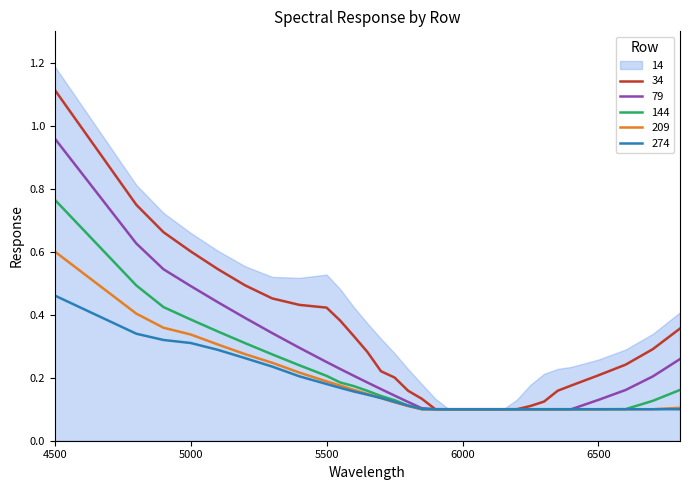

What is the value of the 14 point at the 27th from the left?

0.2